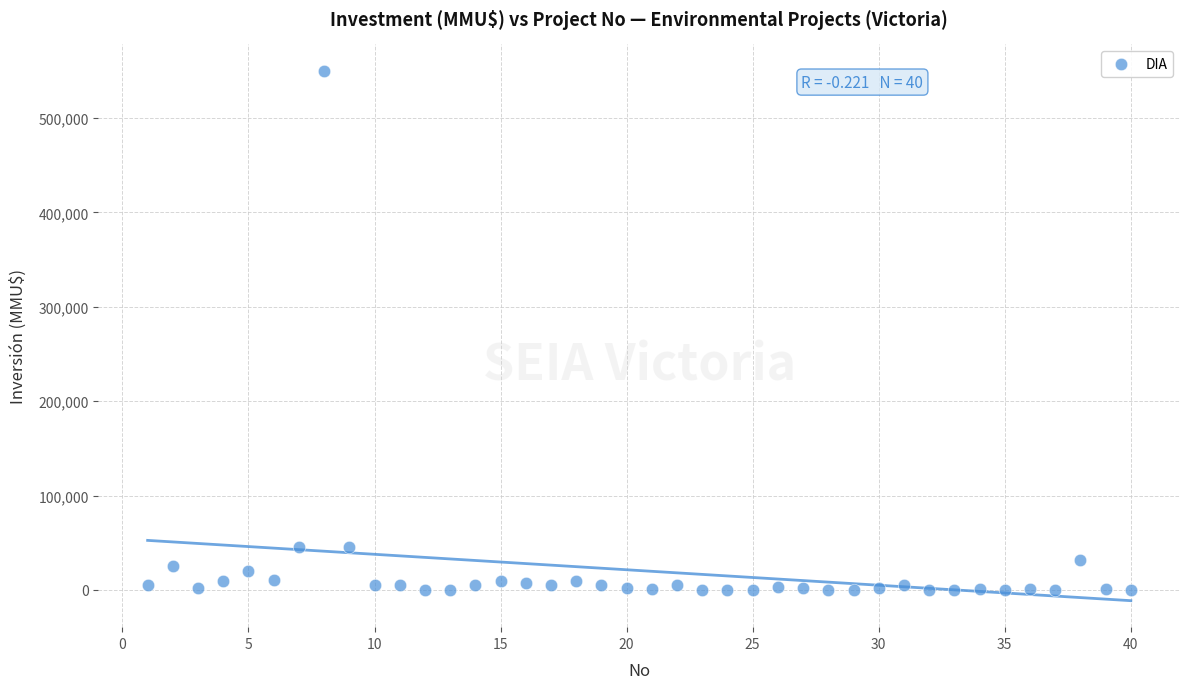

What is the range of X values (max minus min)?

39